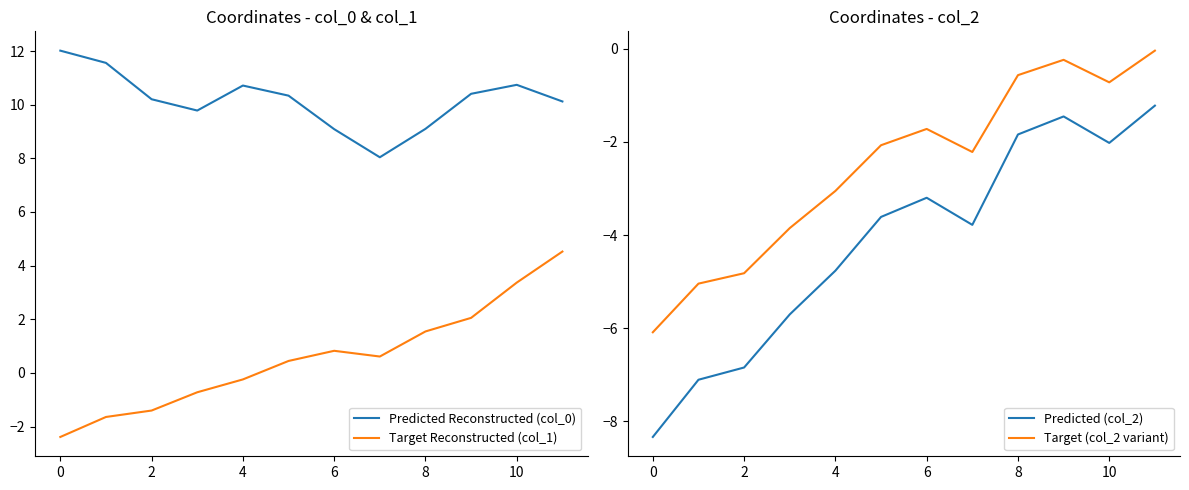

Reading left to right, extract all data points from this chart.

Predicted Reconstructed (col_0): 12.0	11.6	10.2	9.8	10.7	10.3	9.1	8.0	9.1	10.4	10.7	10.1
Target Reconstructed (col_1): -2.4	-1.6	-1.4	-0.7	-0.2	0.4	0.8	0.6	1.5	2.1	3.4	4.5
Predicted (col_2): -8.3	-7.1	-6.8	-5.7	-4.8	-3.6	-3.2	-3.8	-1.8	-1.5	-2.0	-1.2
Target (col_2 variant): -6.1	-5.0	-4.8	-3.9	-3.1	-2.1	-1.7	-2.2	-0.6	-0.2	-0.7	-0.0